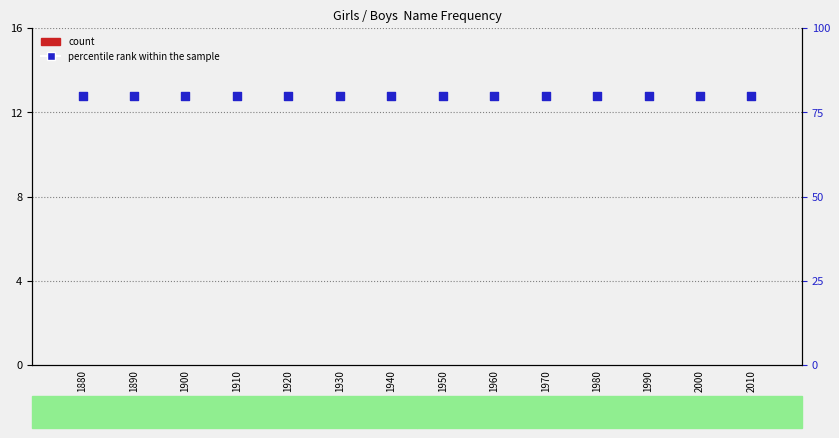

What are all the series names shown in the legend?

count, percentile rank within the sample